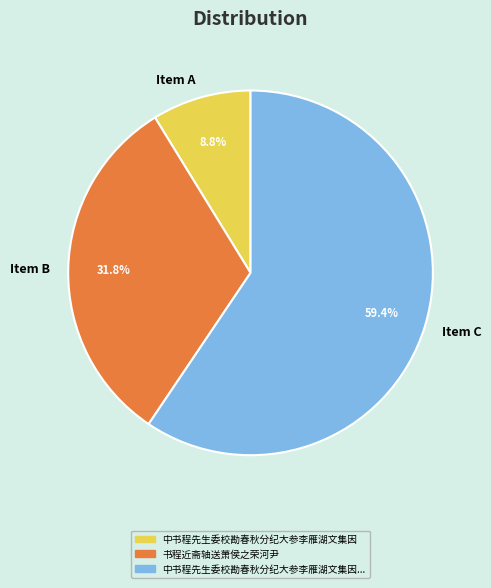

Combined, what portion of the pie is Item A and Item B?

40.6%